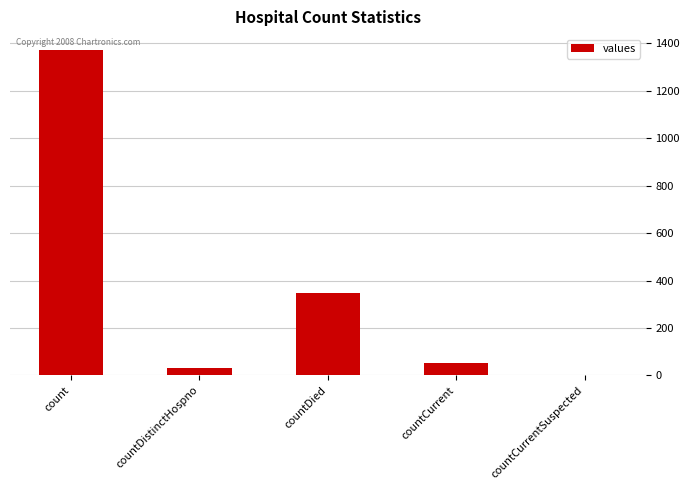

Count the number of data series in this chart.

1